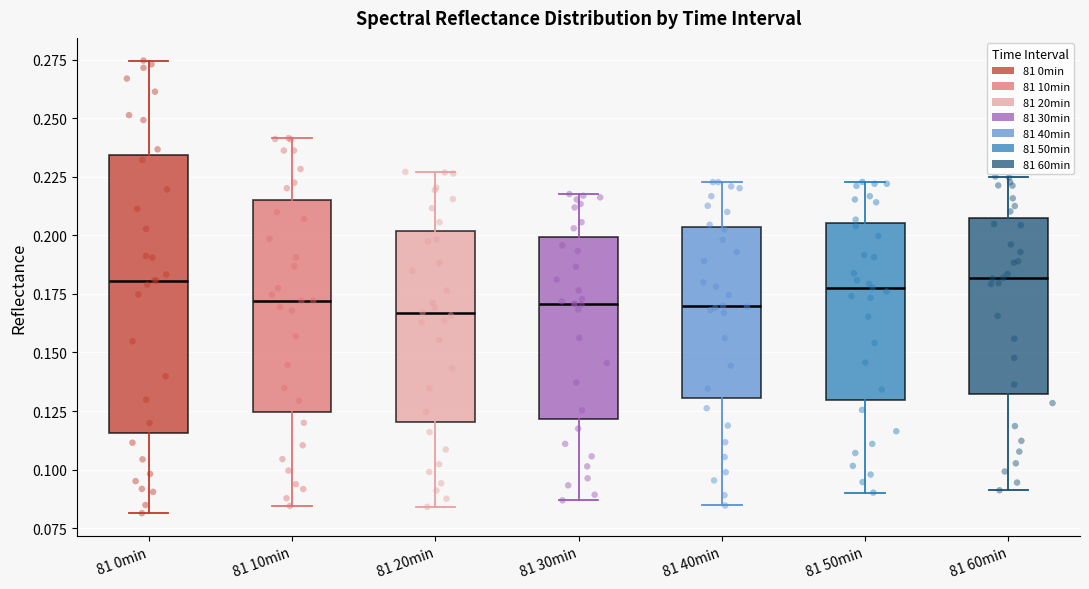

Comparing the boxes themselves (not the whiskers), which one is the tallest?

81 0min